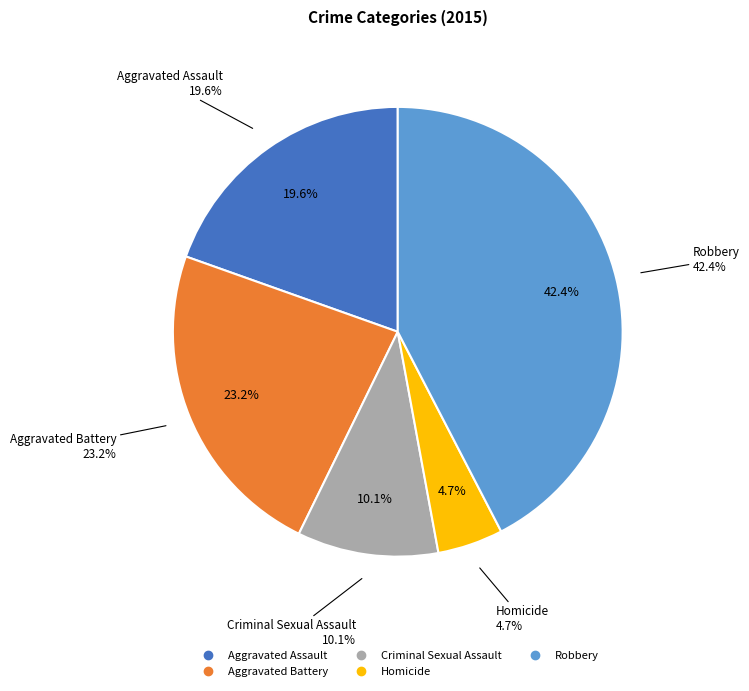

To the nearest percent, what is the difference between the largest and smallest slice percentages?

38%